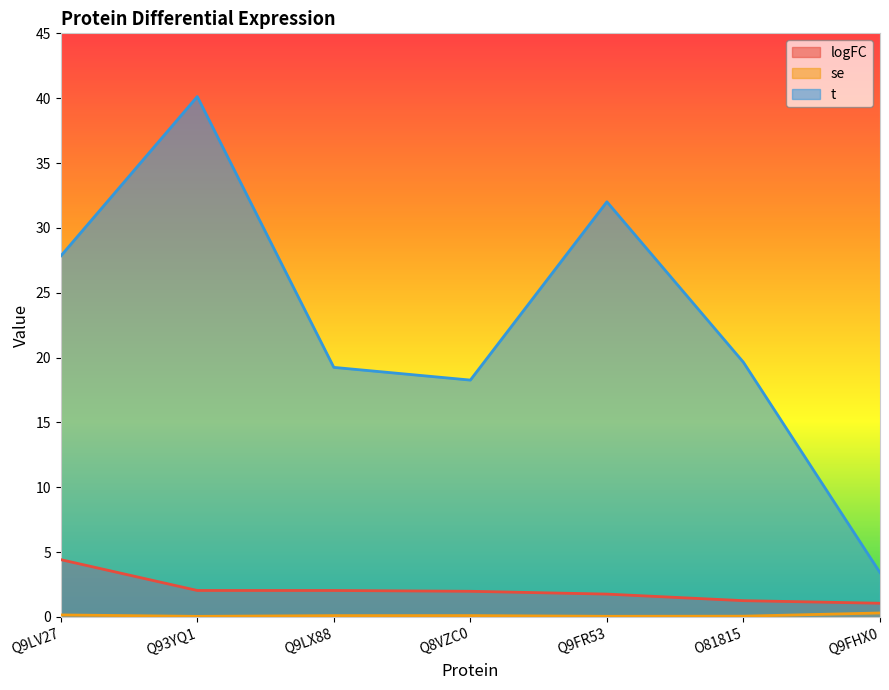

True or false: logFC has a value of 2.1 at O81815.

False